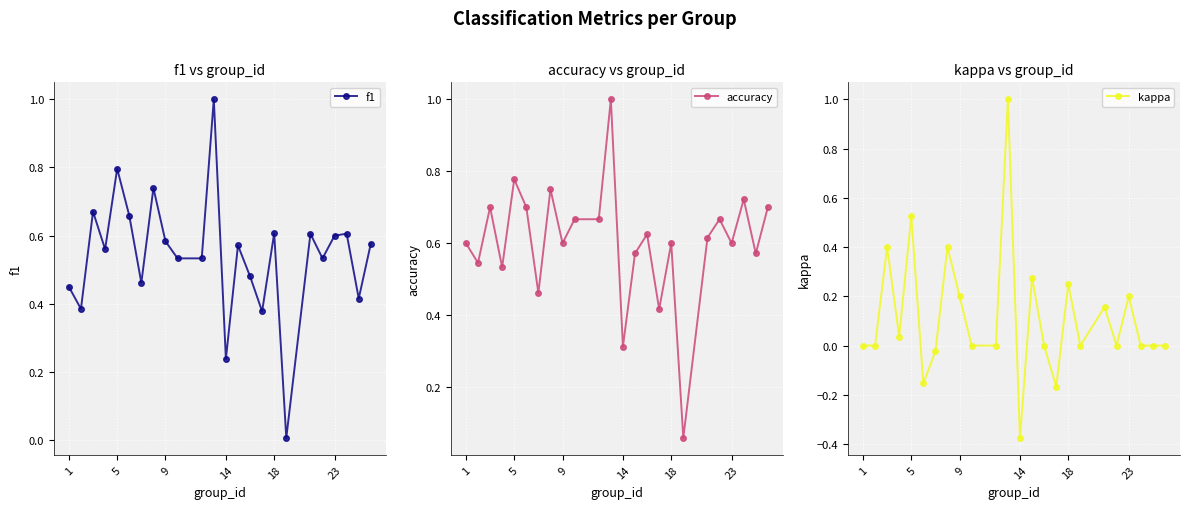

The accuracy series shows 0.6 at 9. True or false?

True